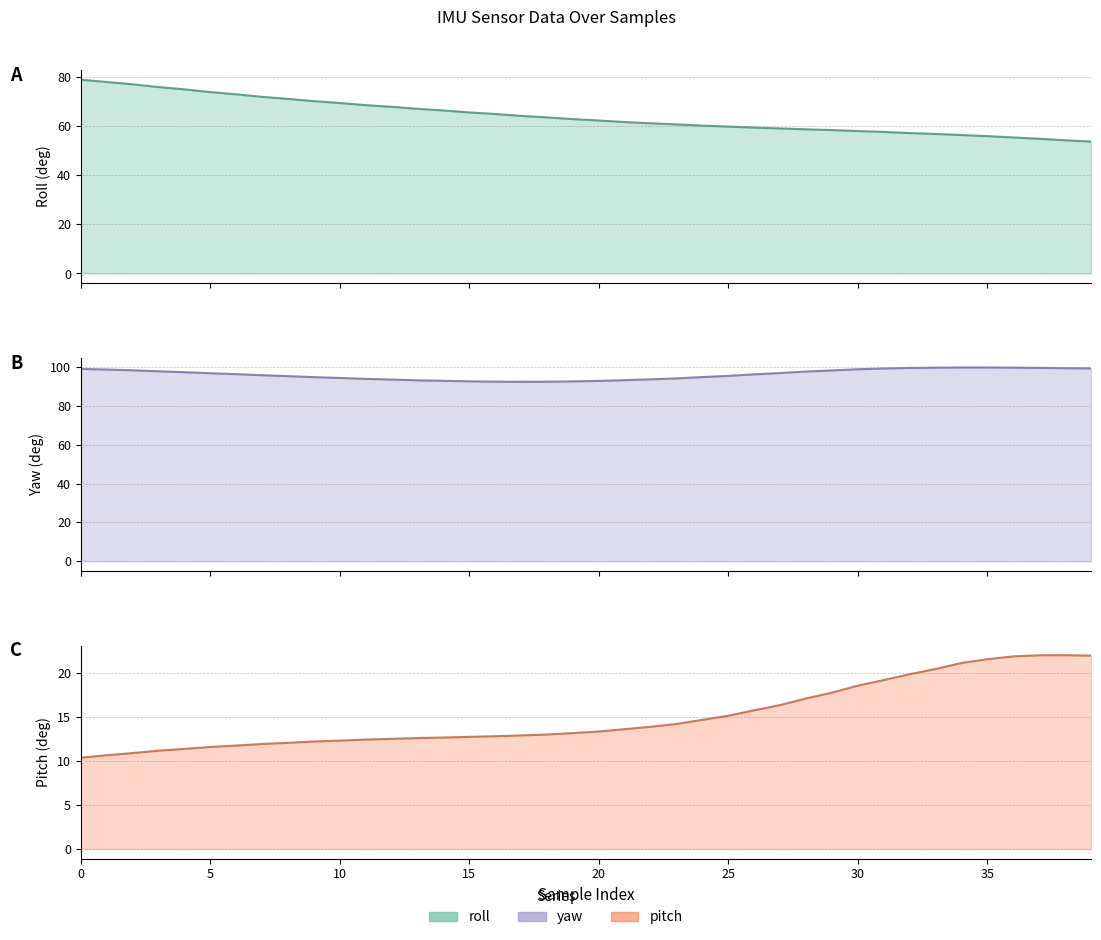

What is the difference between the maximum and minimum values in the roll_line series?

25.2